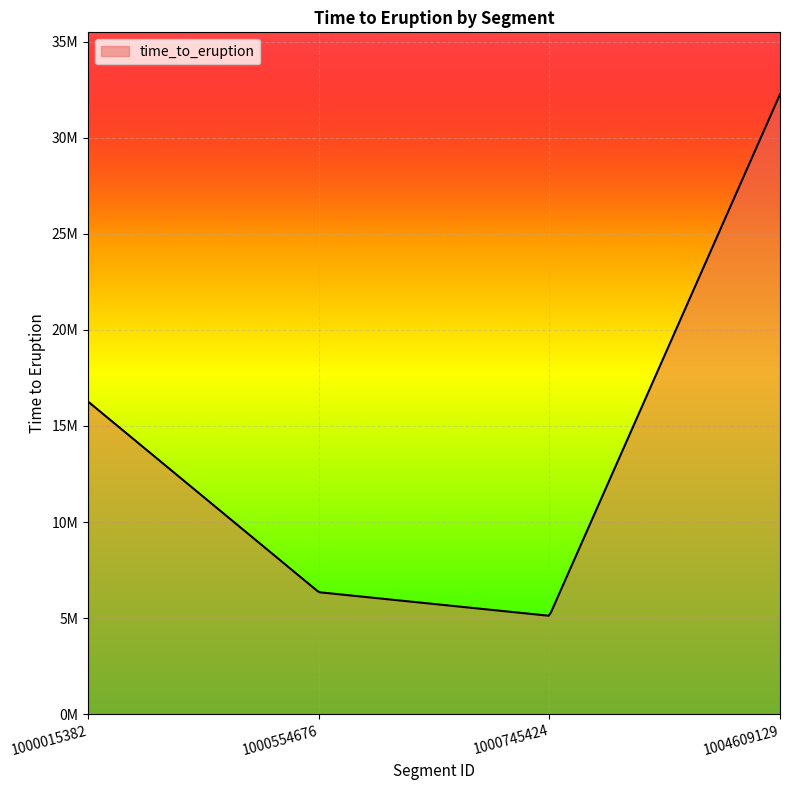

Does the chart have visible grid lines?

Yes